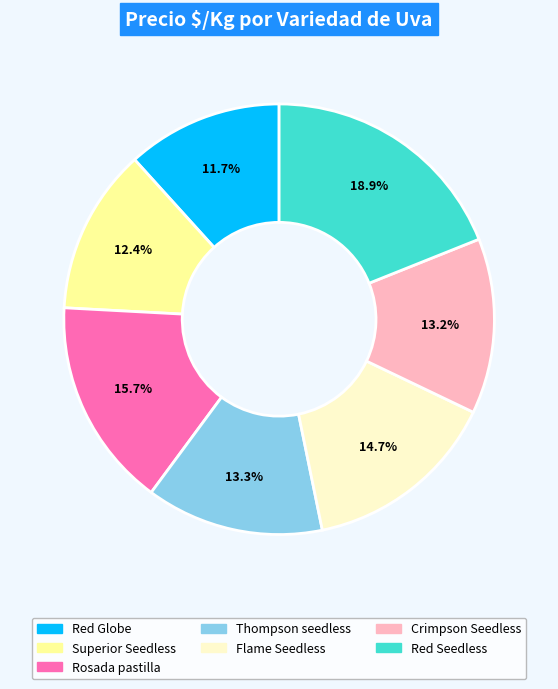

Between Thompson seedless and Red Seedless, which is larger?

Red Seedless